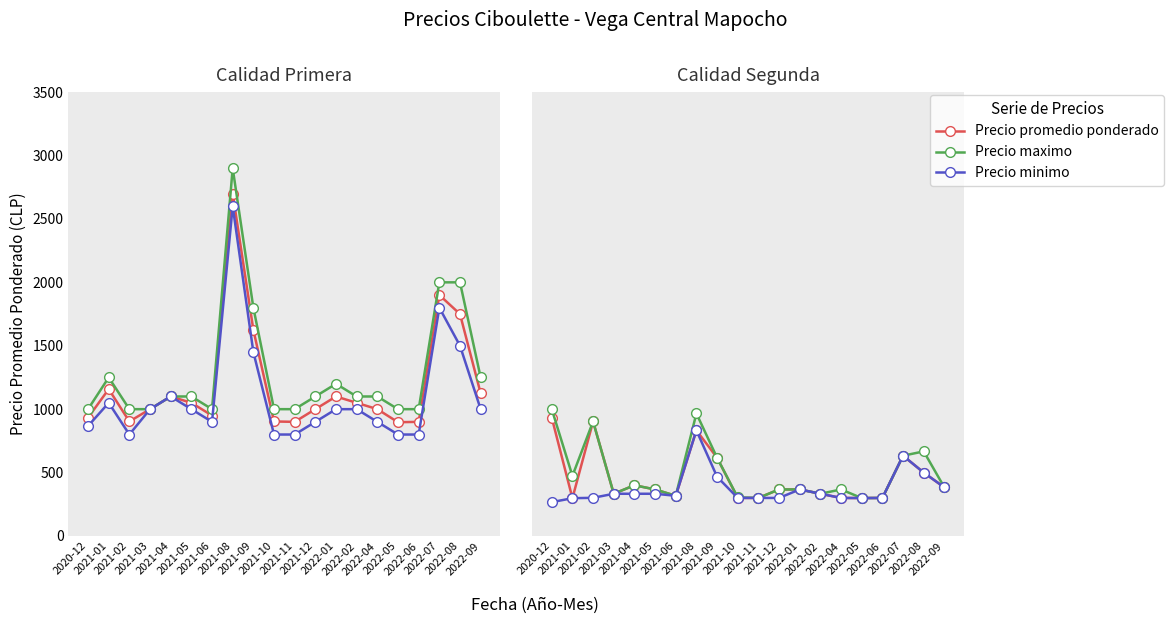

The Precio promedio ponderado series shows 1322 at 2020-12. True or false?

False